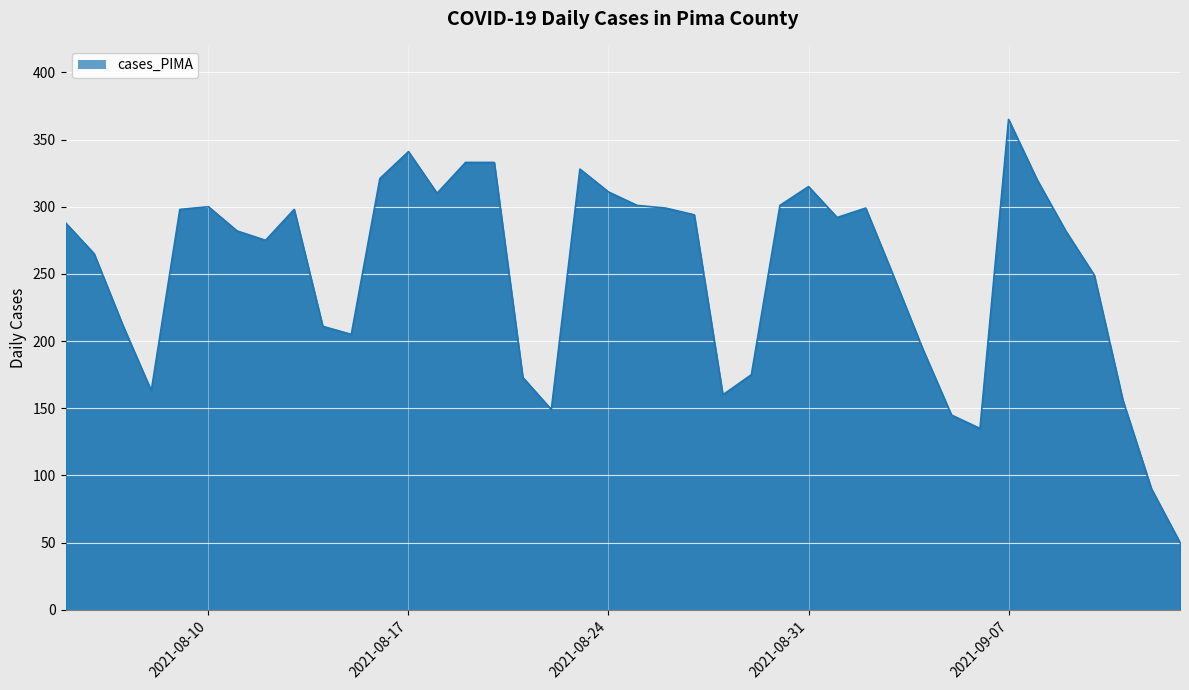

What is the smallest value displayed?

50